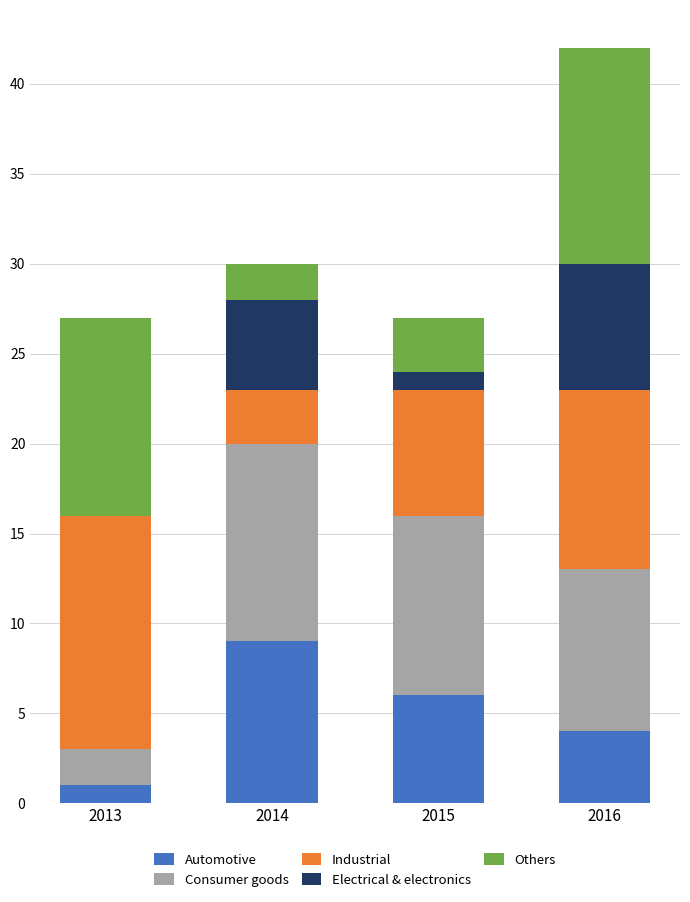

What is the highest value of the Automotive series?

9